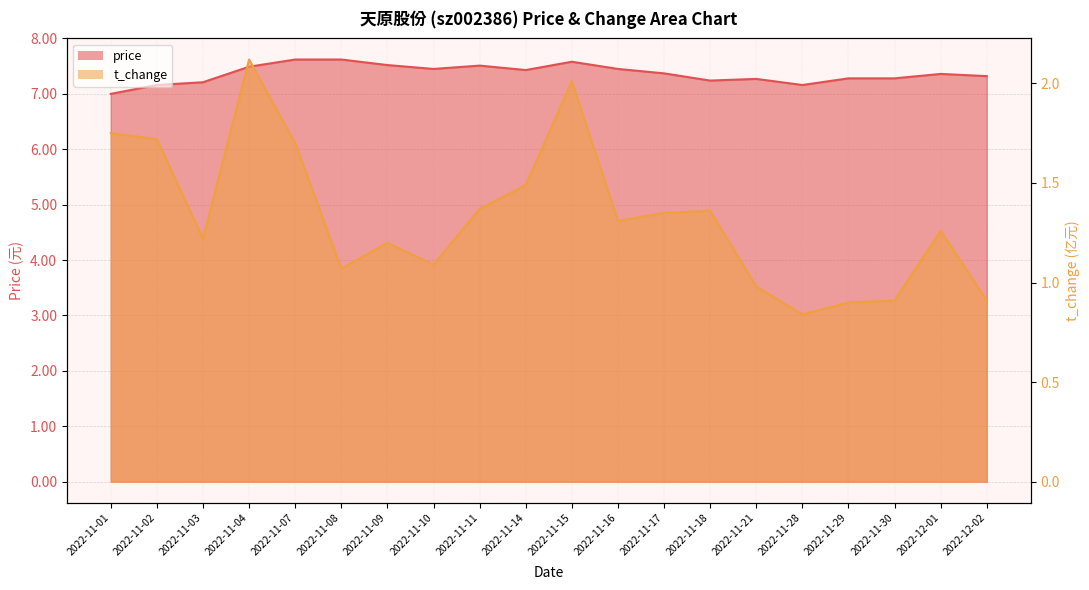

How many interior local peaks does the t_change series have?

5